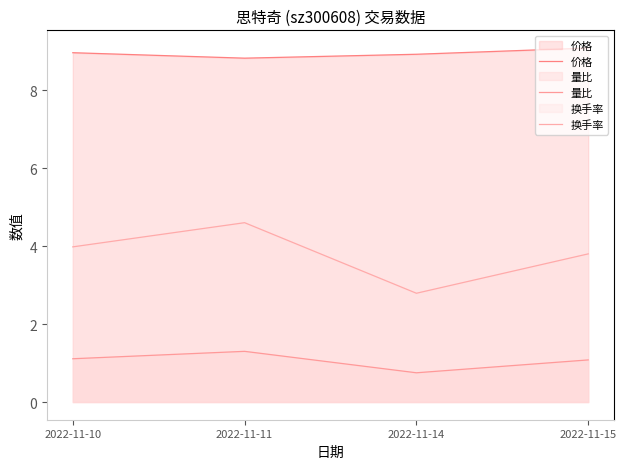

What is the value of the 换手率 point at the 3rd from the left?

2.8